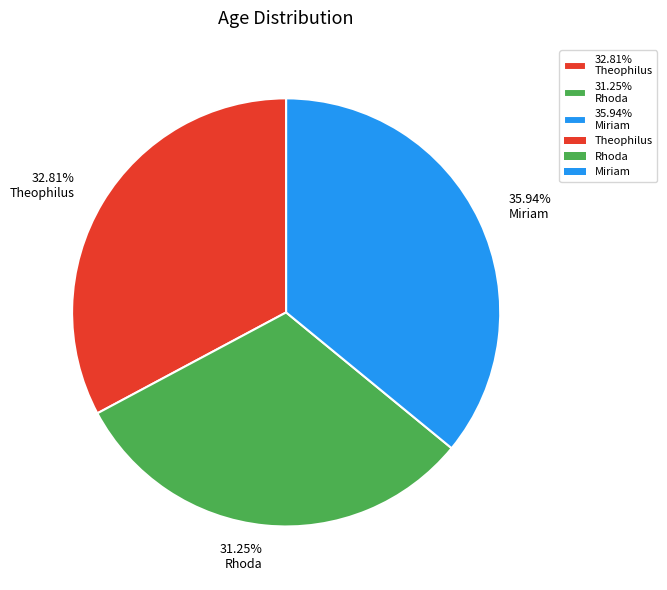

Which category has the smallest portion of the pie?

31.25% Rhoda